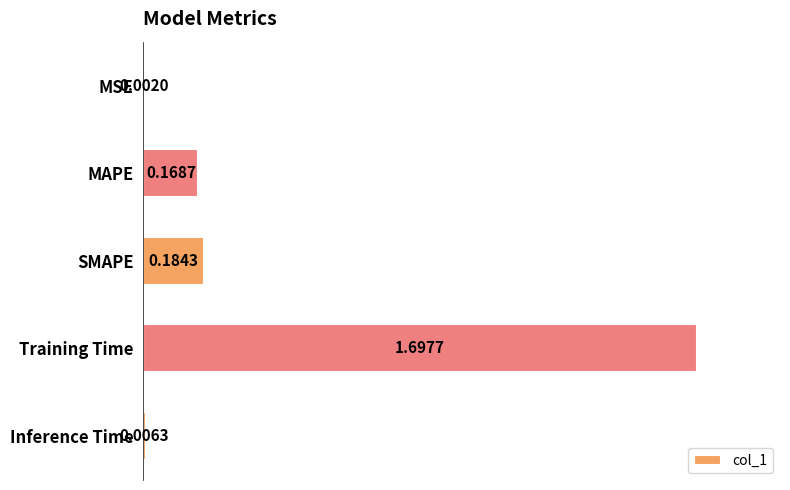

What is the sum of all values?

2.1